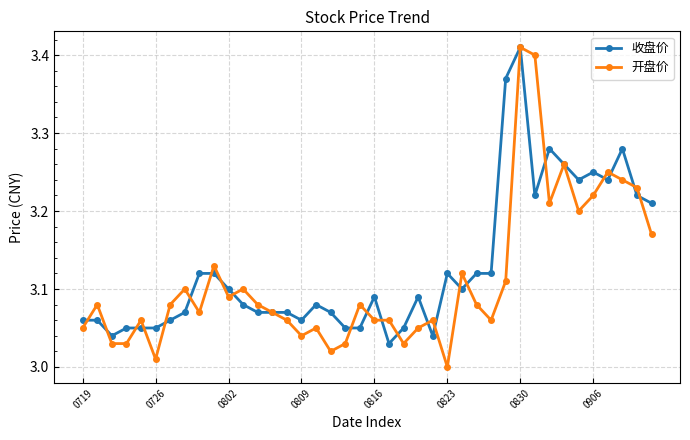

Which series has the largest range (max minus min)?

开盘价